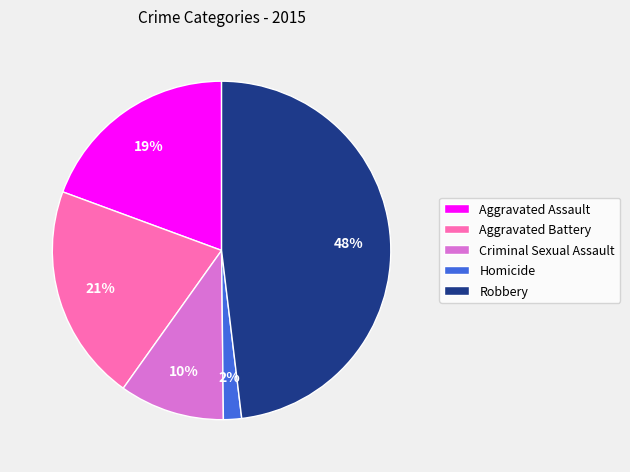

Is Criminal Sexual Assault the majority of the pie?

No